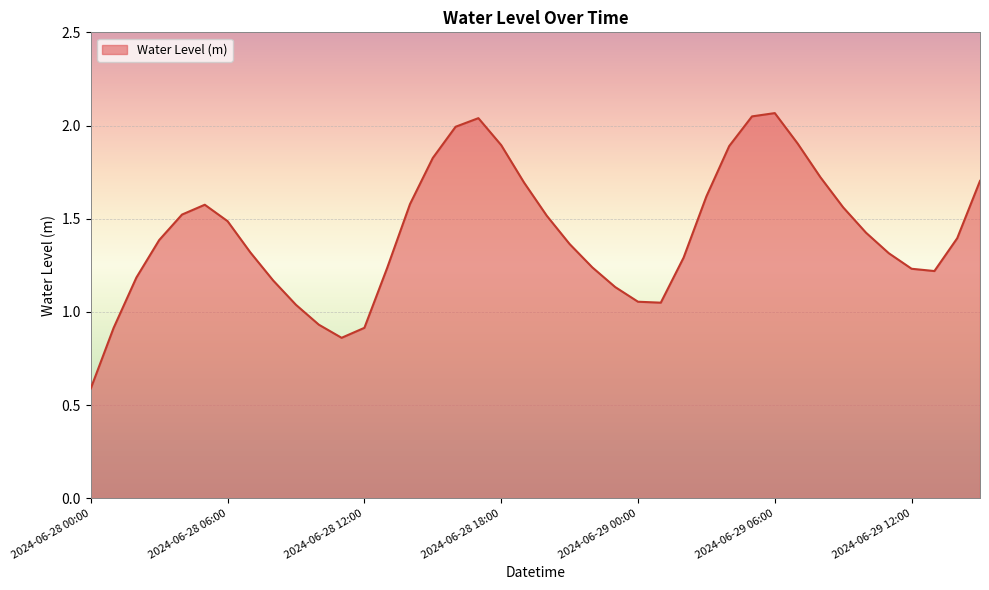

What is the difference between the maximum and minimum values?

1.5